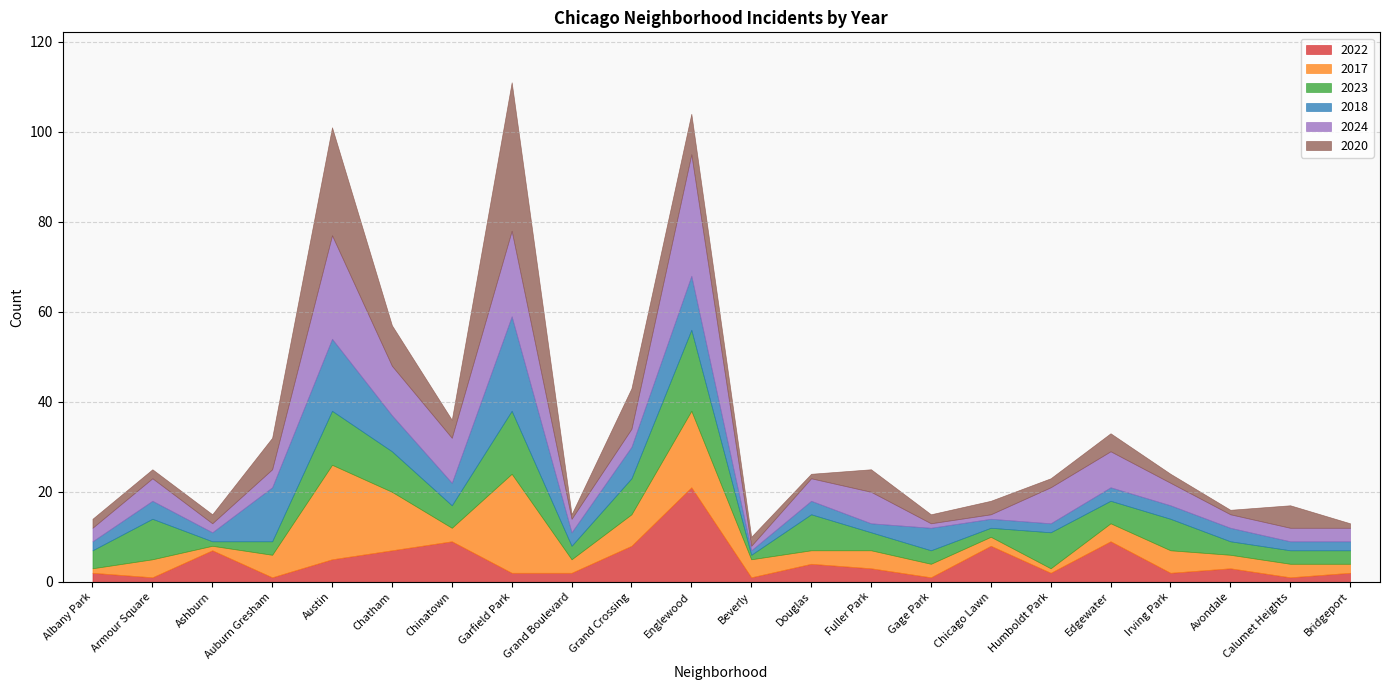

How many times do 2022 and 2024 cross each other?

7